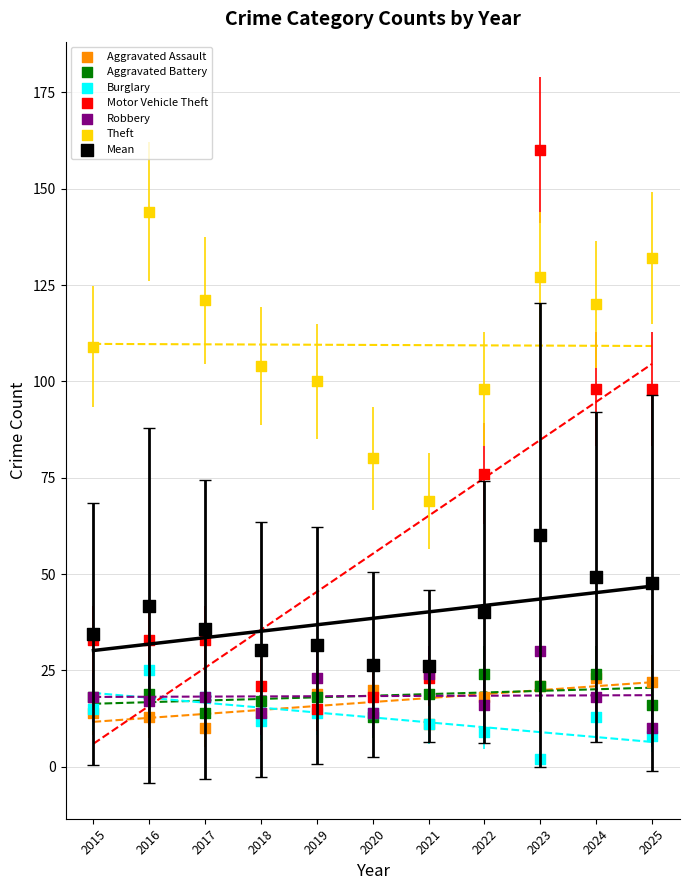

What are all the series names shown in the legend?

Aggravated Assault, Aggravated Battery, Burglary, Motor Vehicle Theft, Robbery, Theft, Mean